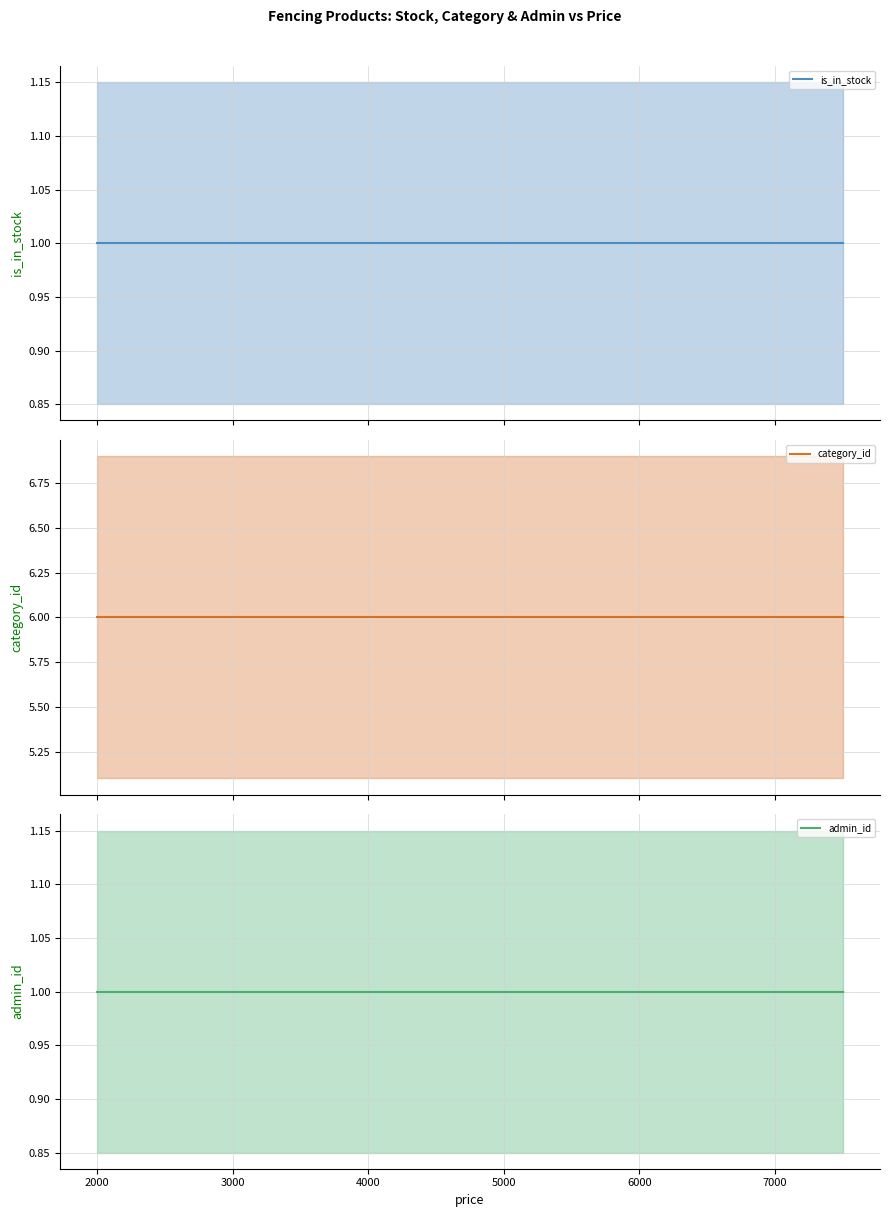

Which has a higher value, 4000 or 1000?

4000